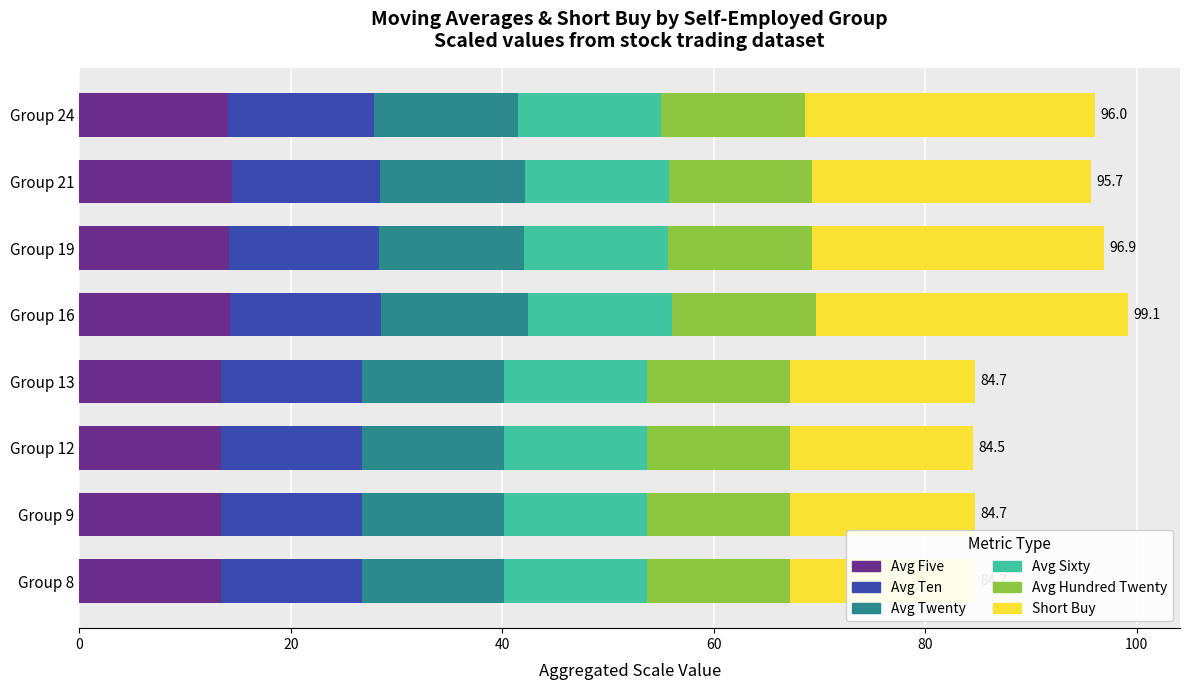

What is the total value across all series at Group 12?

84.5